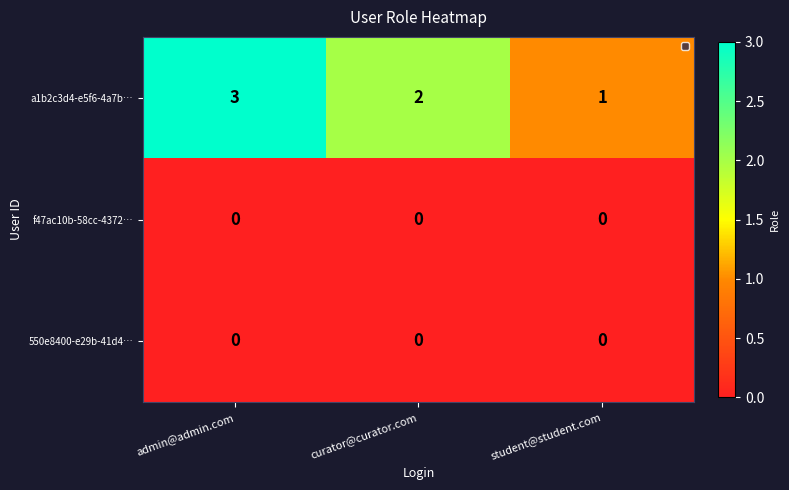

Reading left to right, what are all the values shown in this chart?

a1b2c3d4-e5f6-4a7b…: 3	2	1
f47ac10b-58cc-4372…: 0	0	0
550e8400-e29b-41d4…: 0	0	0